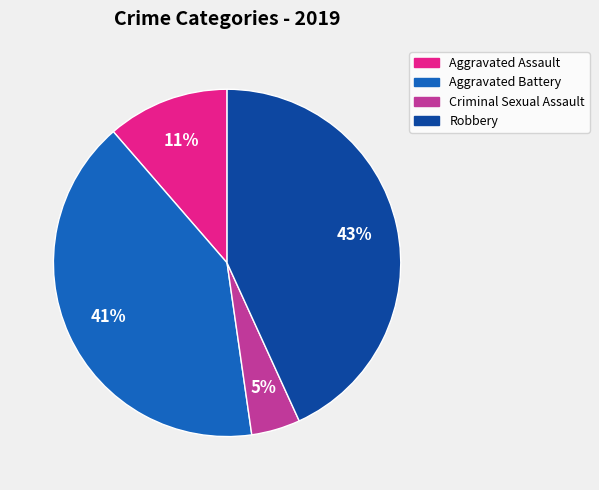

Is there any slice that represents more than half of the pie?

No